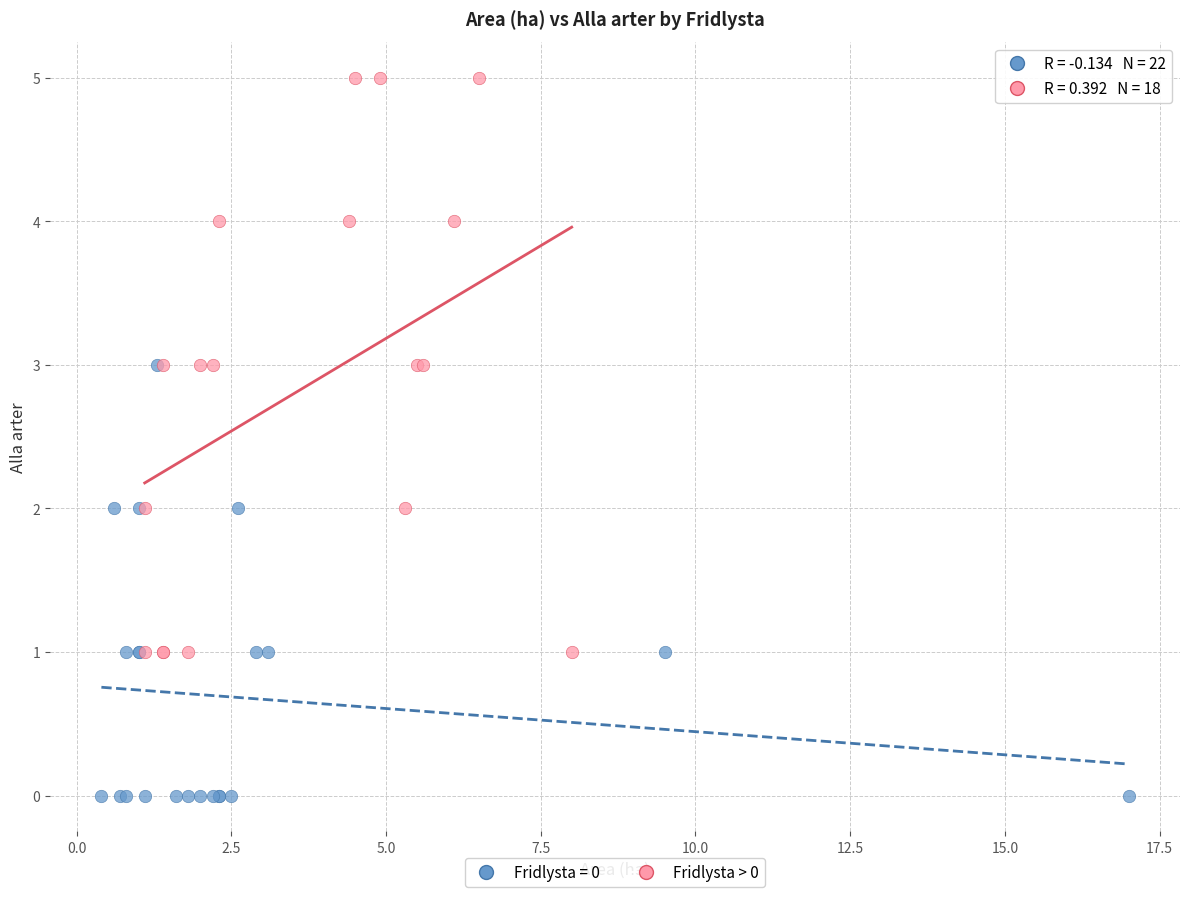

Which series reaches the minimum Y coordinate?

Fridlysta = 0